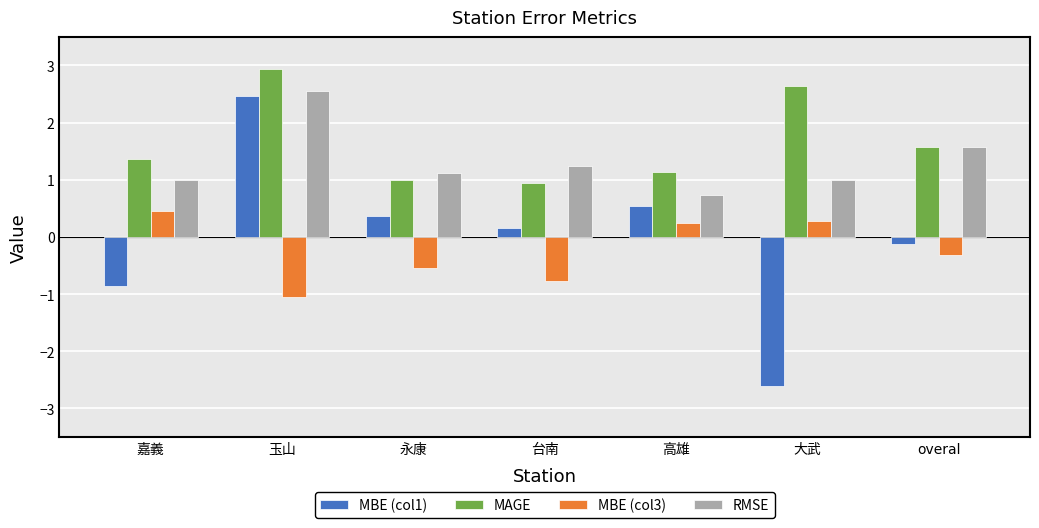

What is the difference between the maximum and minimum values in the MBE (col3) series?

1.5